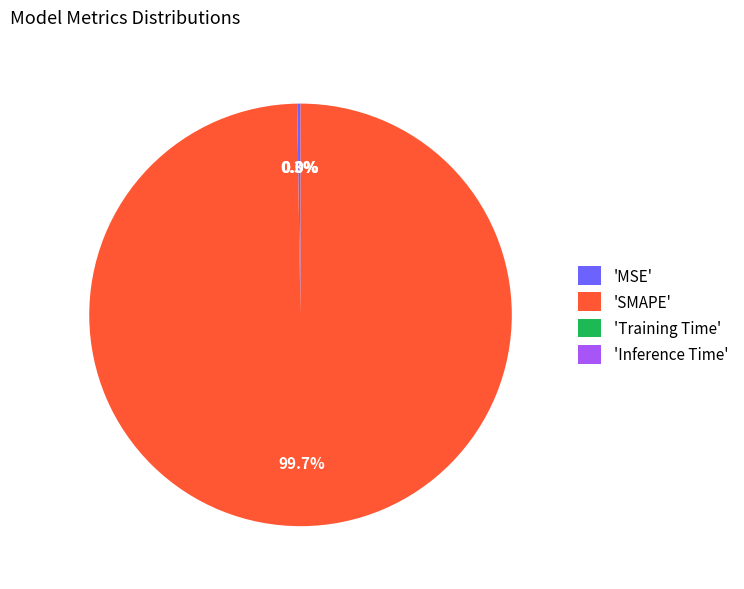

What percentage is NOT represented by 'SMAPE'?

0.3%